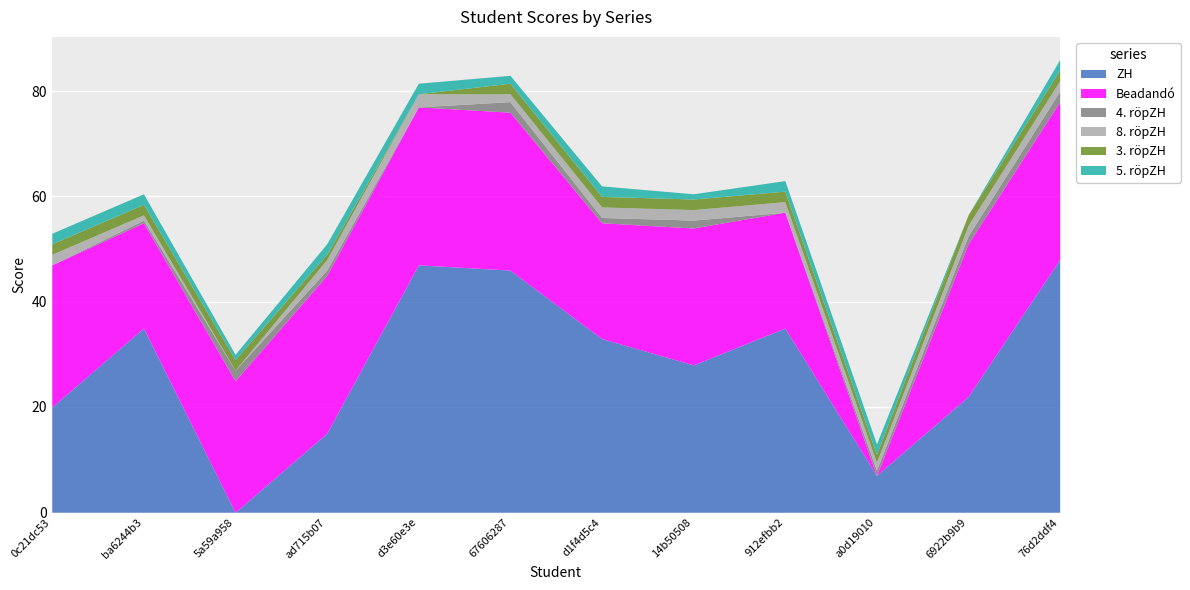

What is the difference between the maximum and minimum values in the 4. röpZH series?

2.0